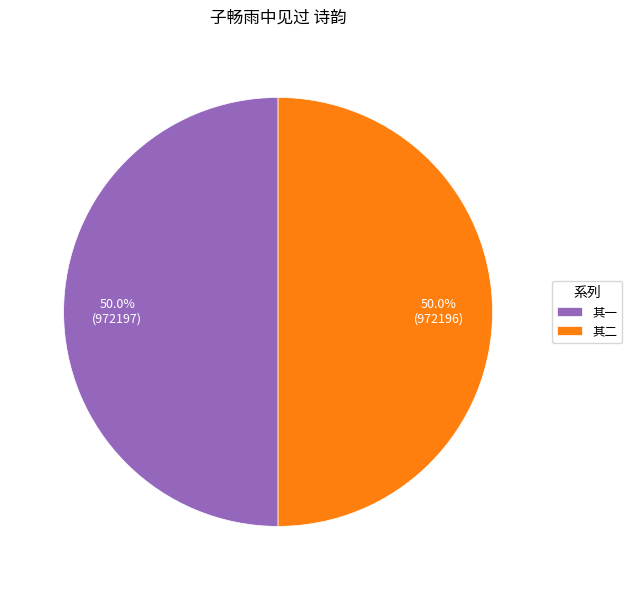

Approximately how many times larger is the value at 其二 compared to 其一?

1.0